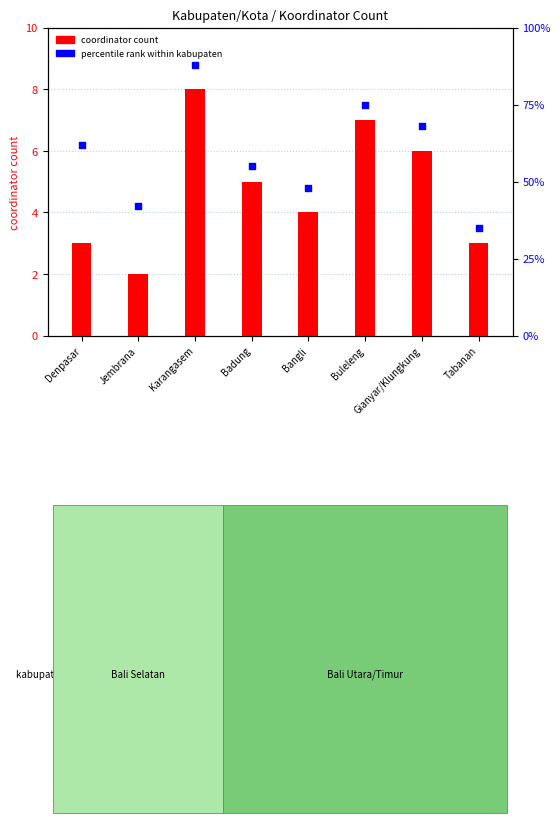

At how many categories does at least one series exceed 41?

7